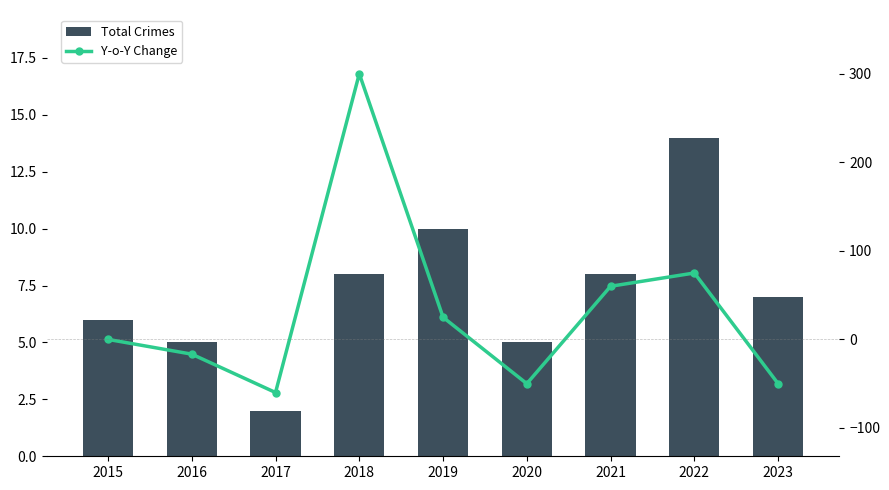

Where is Total Crimes nearest to the value 8?

2018